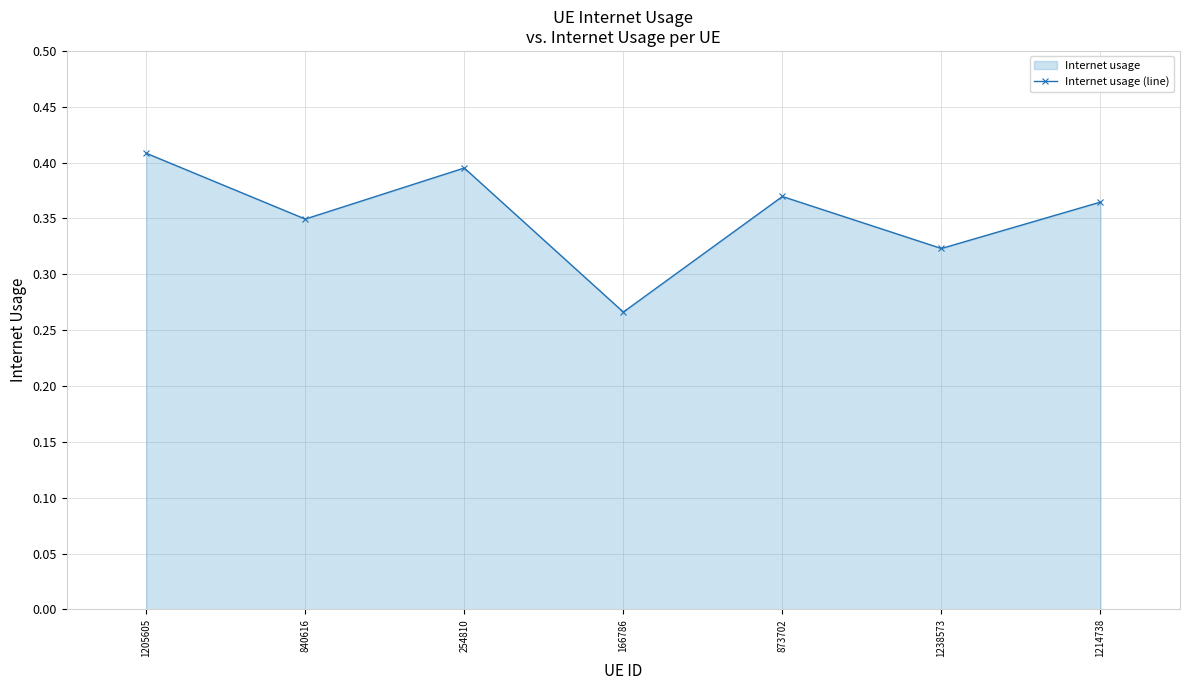

Rank the categories by value from lowest to highest.

166786, 1238573, 840616, 1214738, 873702, 254810, 1205605